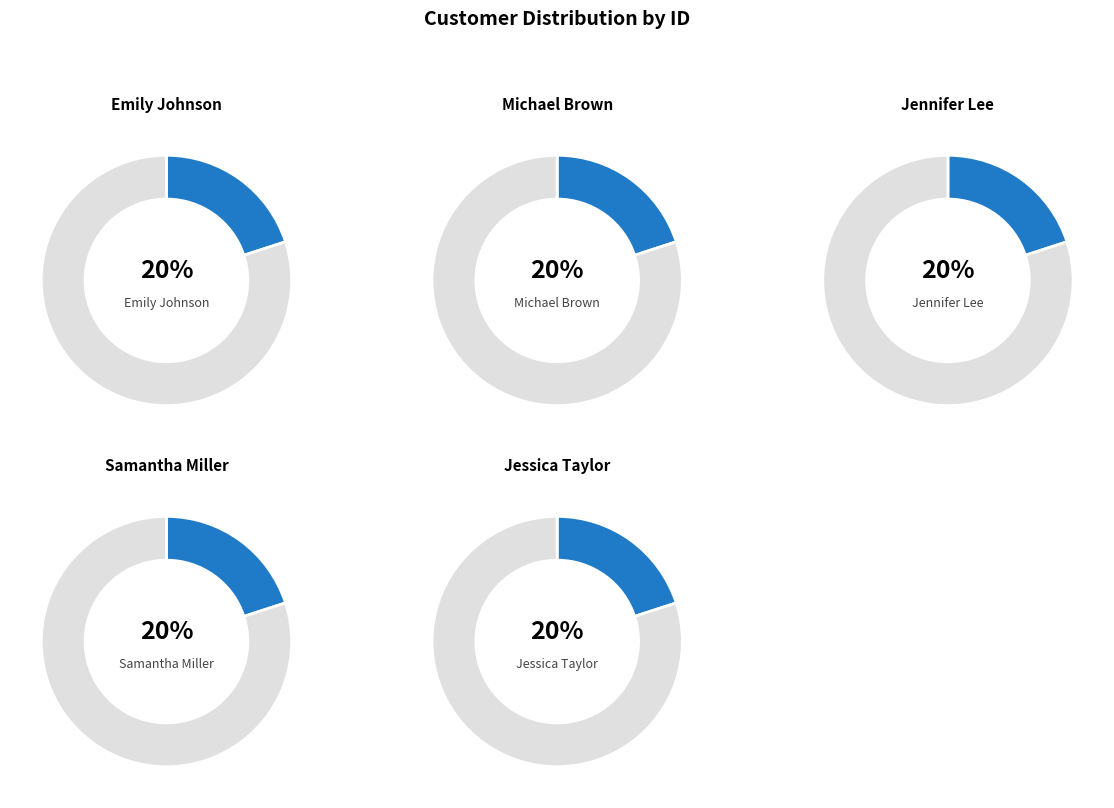

What portion of the pie excludes Jennifer Lee?

80.0%